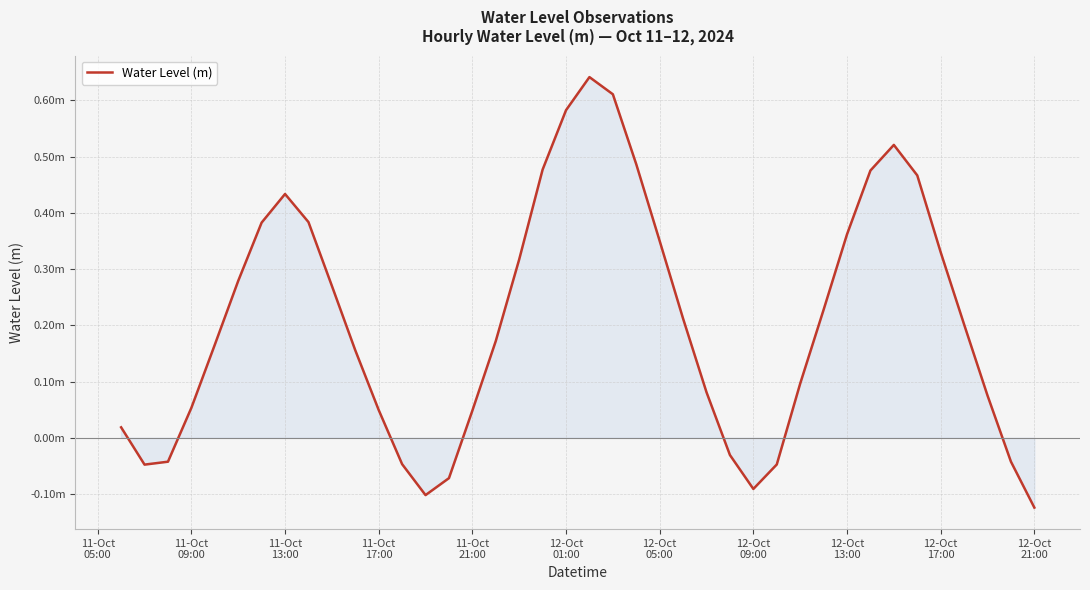

Does the chart have visible grid lines?

Yes